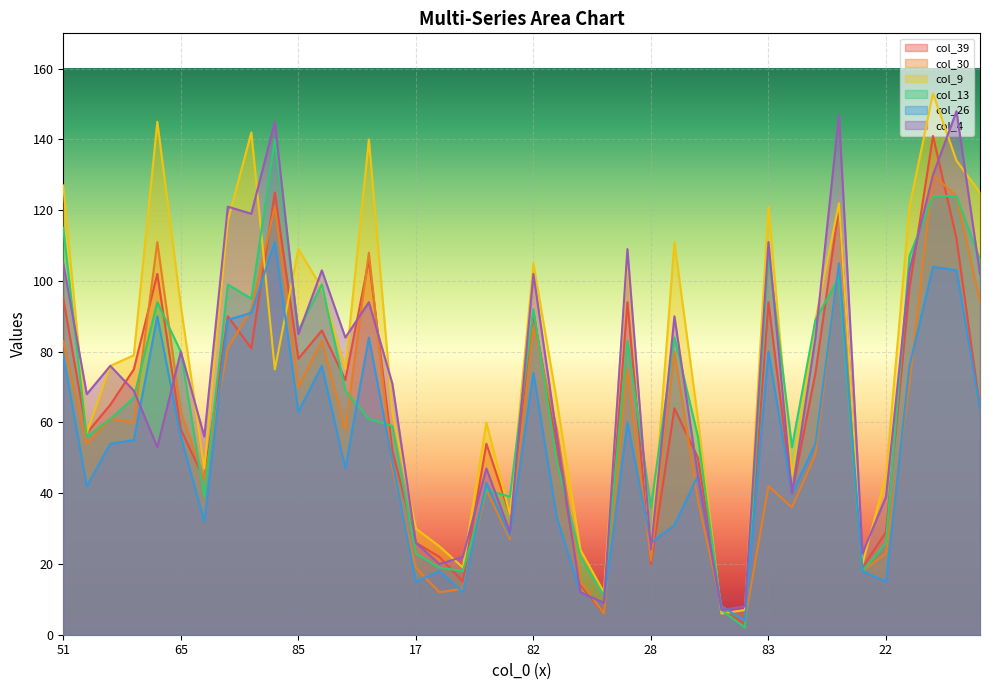

In col_39, how many points are lower than both neighbors (excluding endpoints)?

12